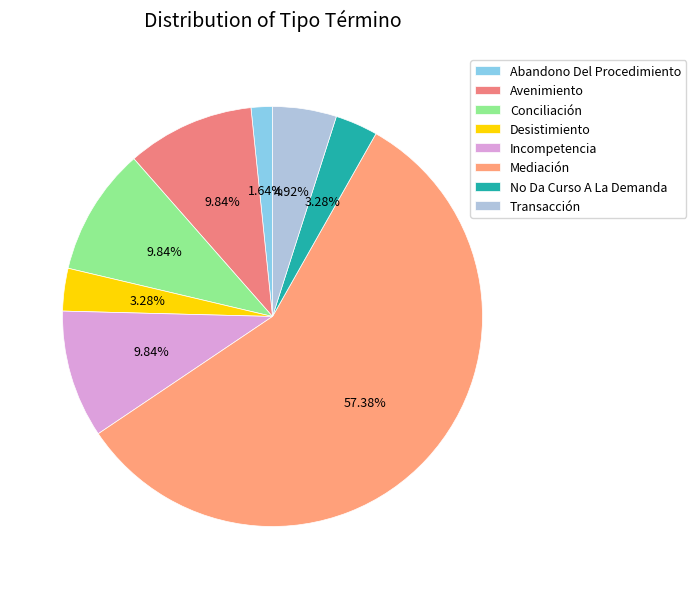

Which slice is the largest?

Mediación